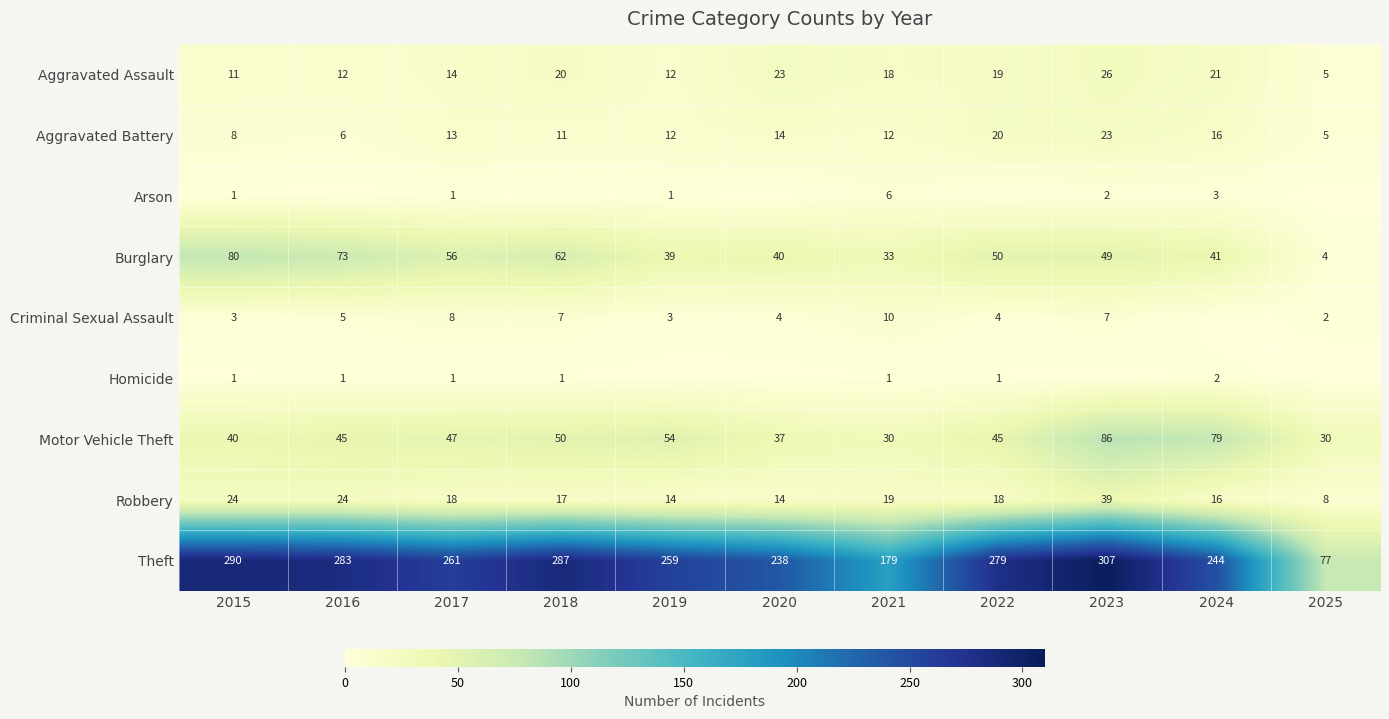

The value of Aggravated Battery at 2025 is 3. True or false?

False